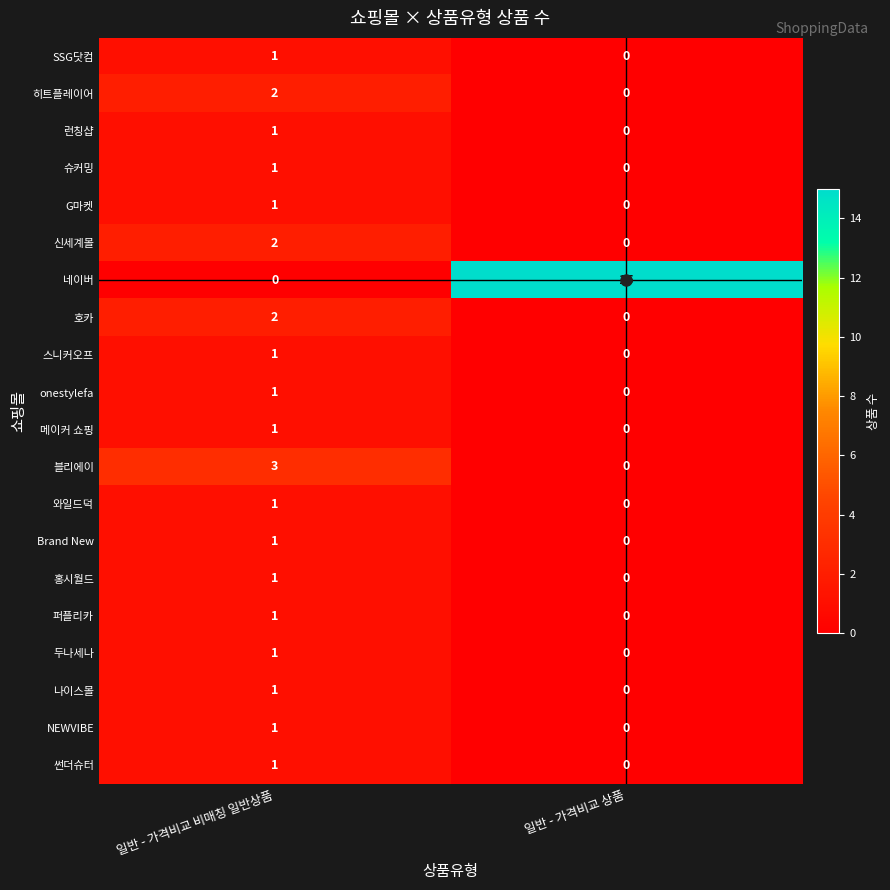

What is the sum of all 블리에이 values?

3